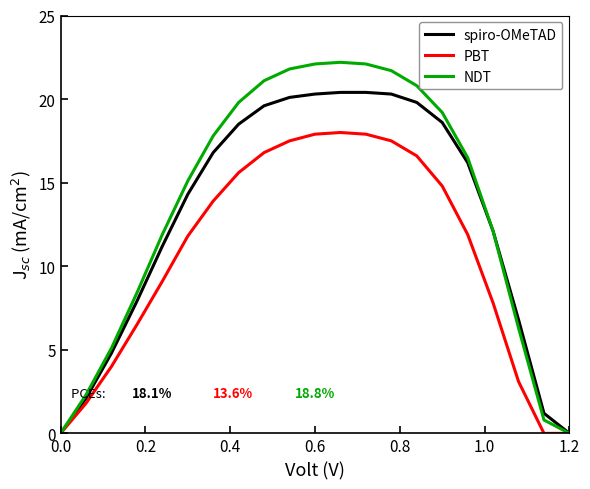

What is the maximum value for spiro-OMeTAD?

20.4